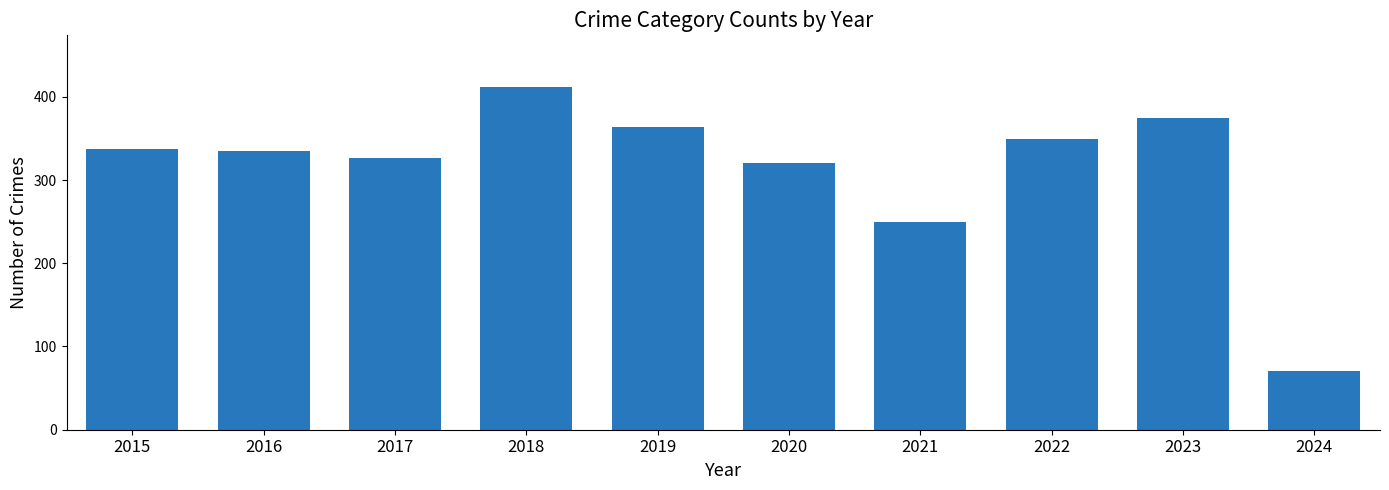

Reading left to right, list all the values displayed in this chart.

2015=337	2016=335	2017=327	2018=412	2019=364	2020=320	2021=249	2022=349	2023=375	2024=70